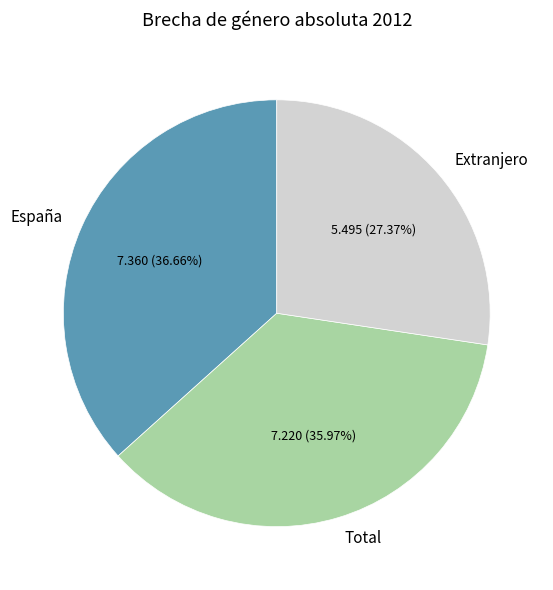

Between Total and España, which is larger?

España